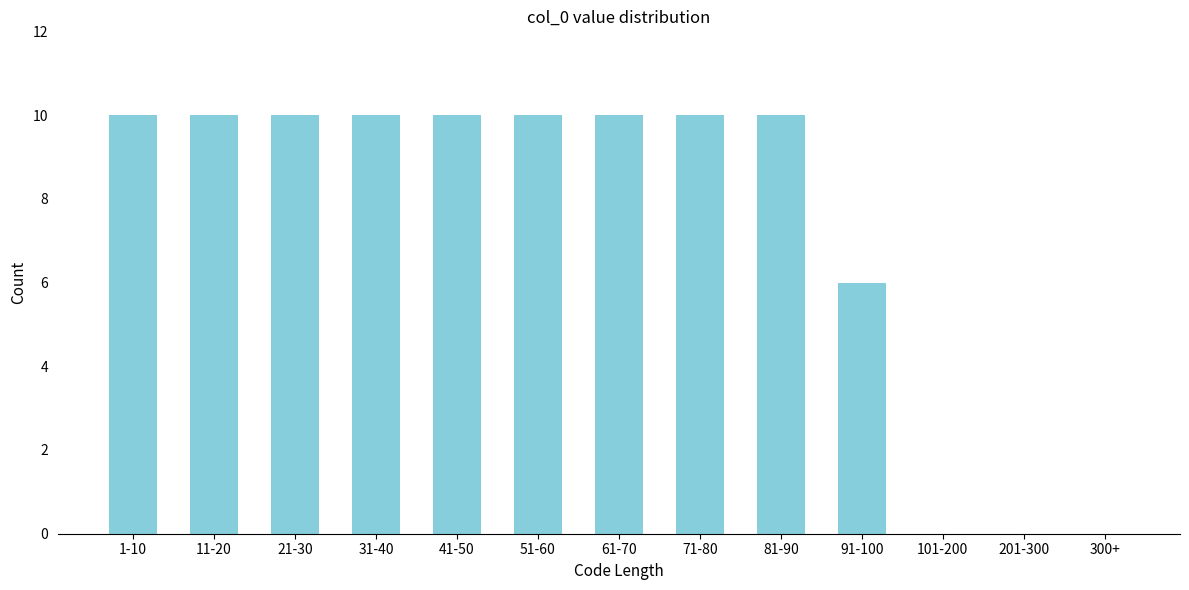

Reading right to left, list all the values displayed in this chart.

300+=0	201-300=0	101-200=0	91-100=6	81-90=10	71-80=10	61-70=10	51-60=10	41-50=10	31-40=10	21-30=10	11-20=10	1-10=10